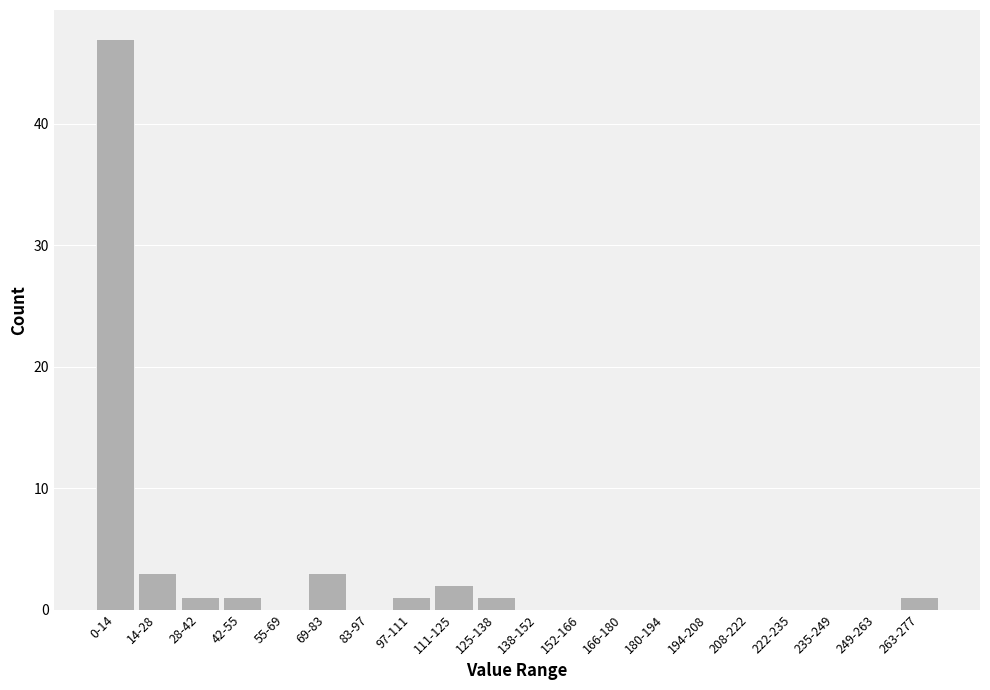

Reading left to right, transcribe all the data shown in this chart.

0-14=47	14-28=3	28-42=1	42-55=1	55-69=0	69-83=3	83-97=0	97-111=1	111-125=2	125-138=1	138-152=0	152-166=0	166-180=0	180-194=0	194-208=0	208-222=0	222-235=0	235-249=0	249-263=0	263-277=1